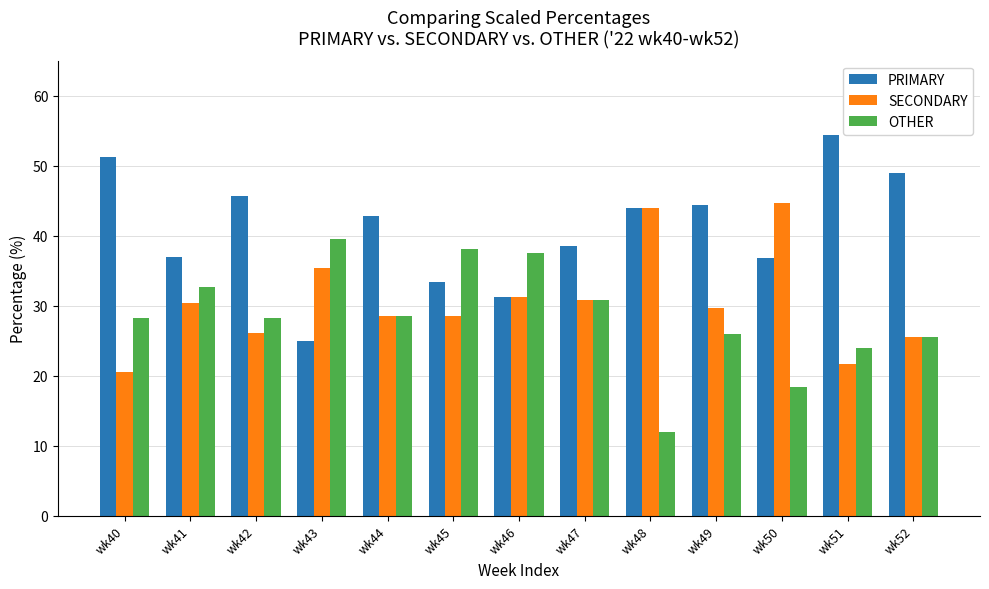

How many bars are there in each group?

3